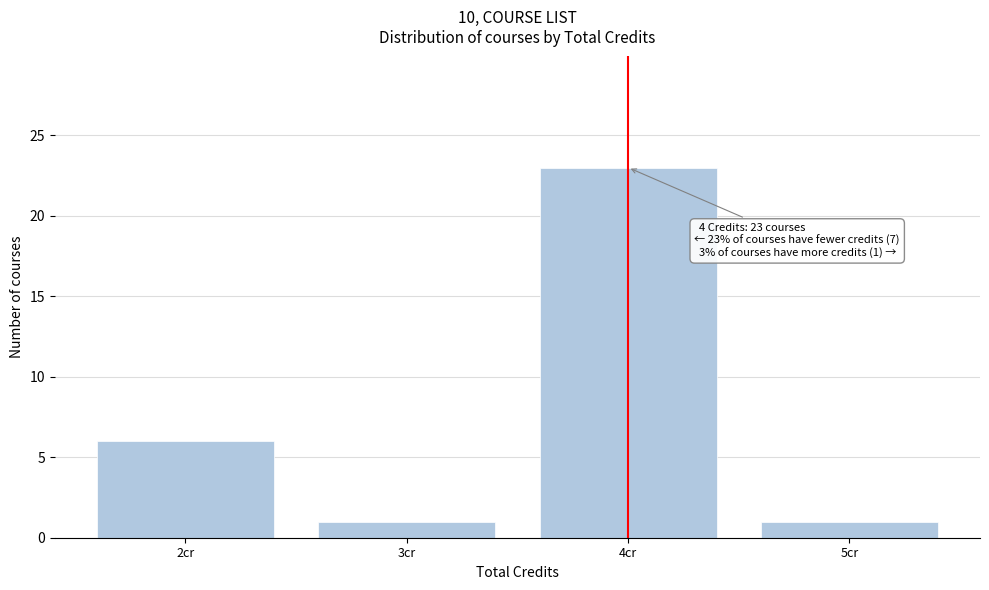

Reading right to left, extract all data points from this chart.

1	23	1	6